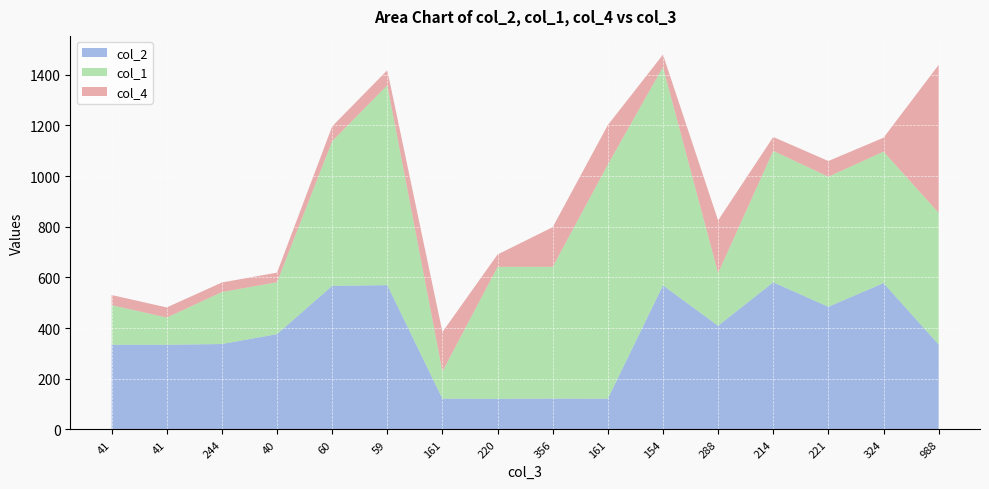

Reading left to right, list all the values displayed in this chart.

col_2: 334.0	334.0	337.0	376.0	566.5	569.5	121.0	120.5	121.5	121.0	568.5	409.0	580.5	484.0	577.5	335.0
col_1: 156.5	107.5	205.0	205.0	571.0	789.5	107.5	521.0	520.0	924.5	862.0	208.0	519.0	513.5	519.0	520.0
col_4: 40.0	40.0	38.0	38.0	59.0	59.0	156.0	49.0	157.0	156.0	49.0	208.0	55.0	62.0	55.0	584.0